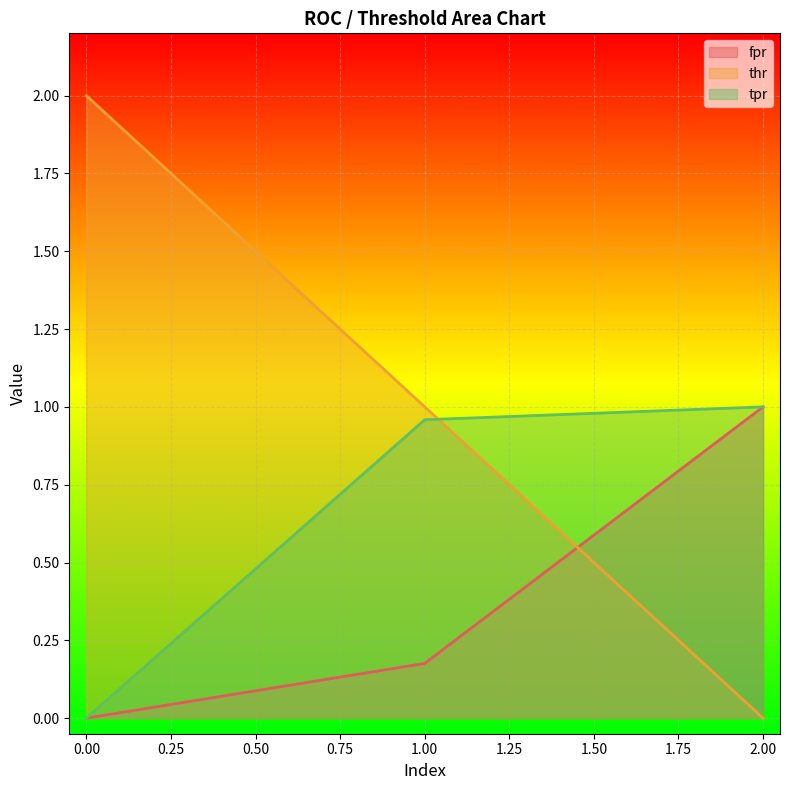

What is the total value across all series at 1?

2.1